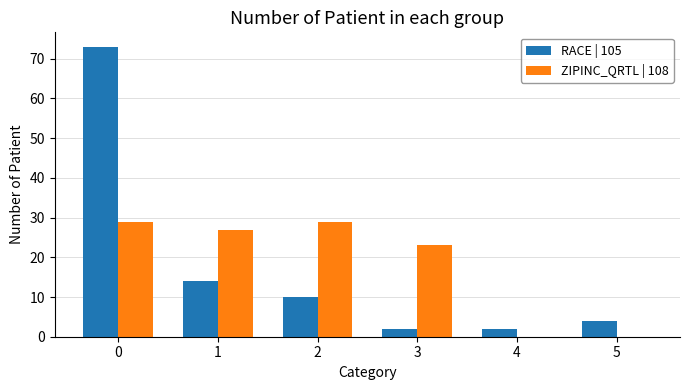

What is the maximum value for ZIPINC_QRTL | 108?

29